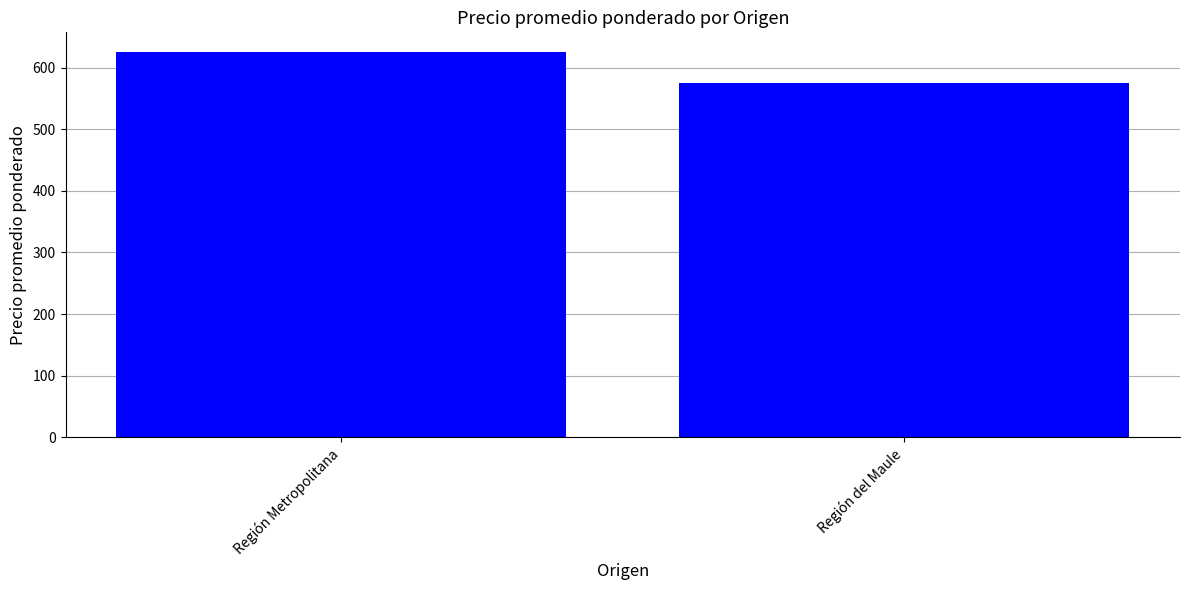

Does the chart contain any negative values?

No